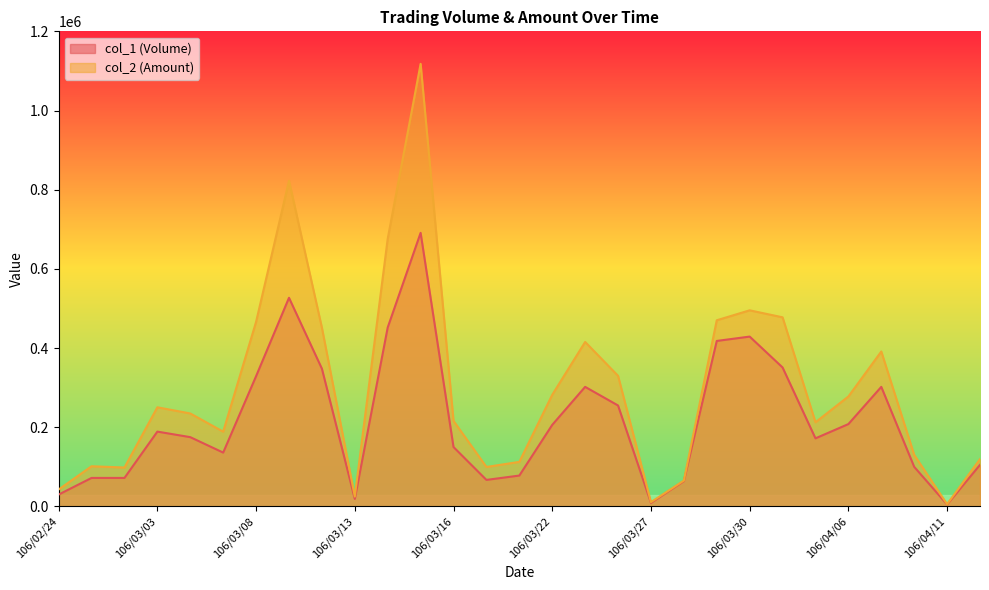

What is the value of the col_1 (Volume) point at the 4th from the left?

189000